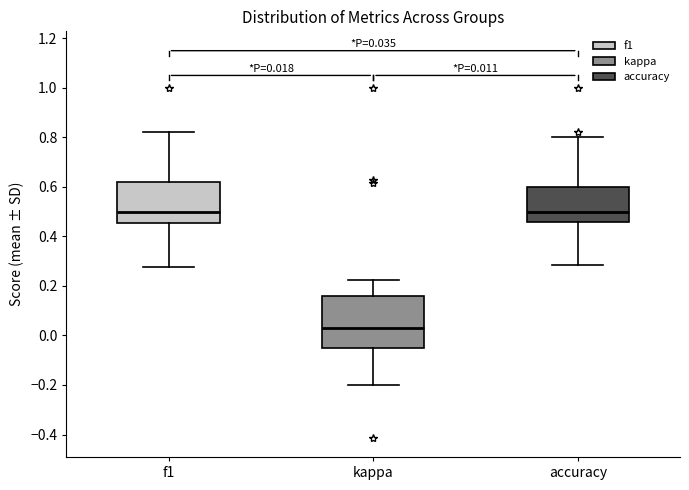

Comparing the boxes themselves (not the whiskers), which one is the tallest?

kappa